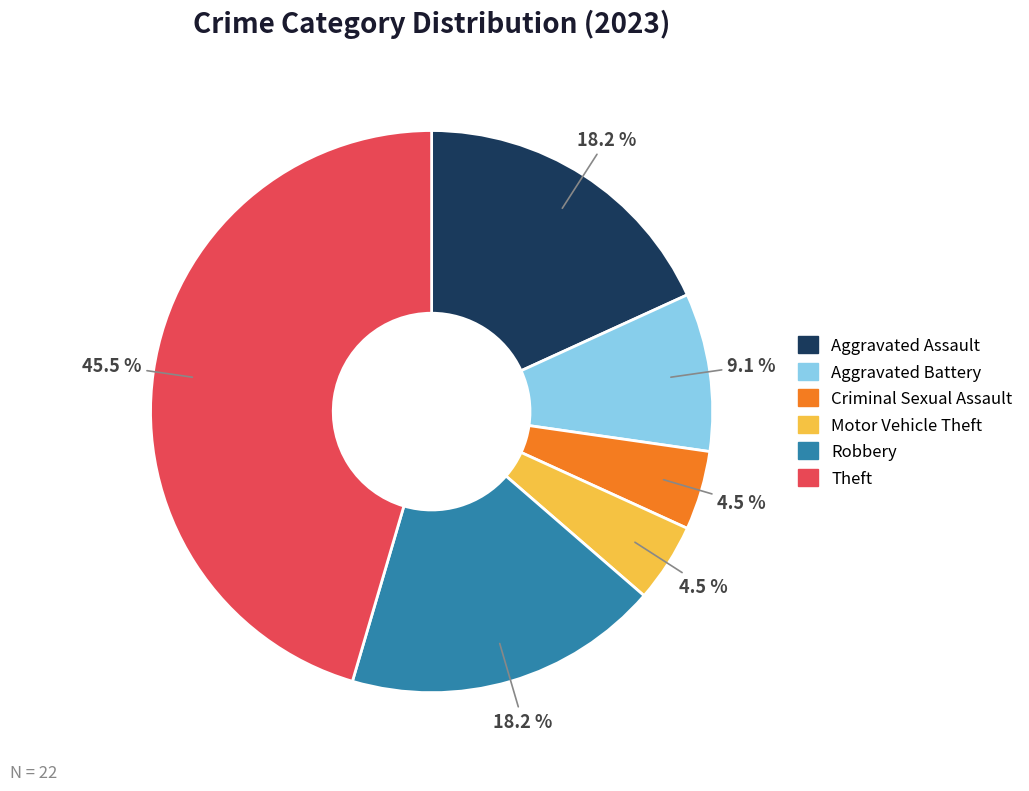

Approximately how many times larger is the value at Theft compared to Aggravated Assault?

2.5